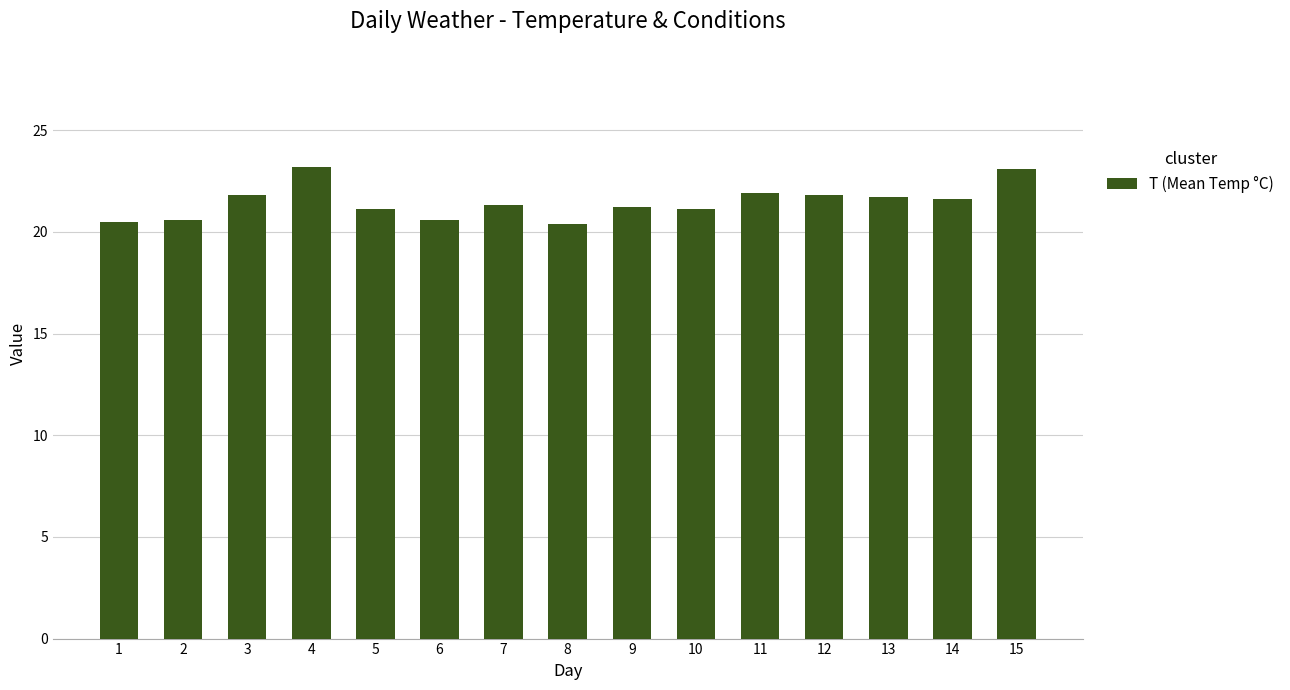

What is the sum of all values?

321.9